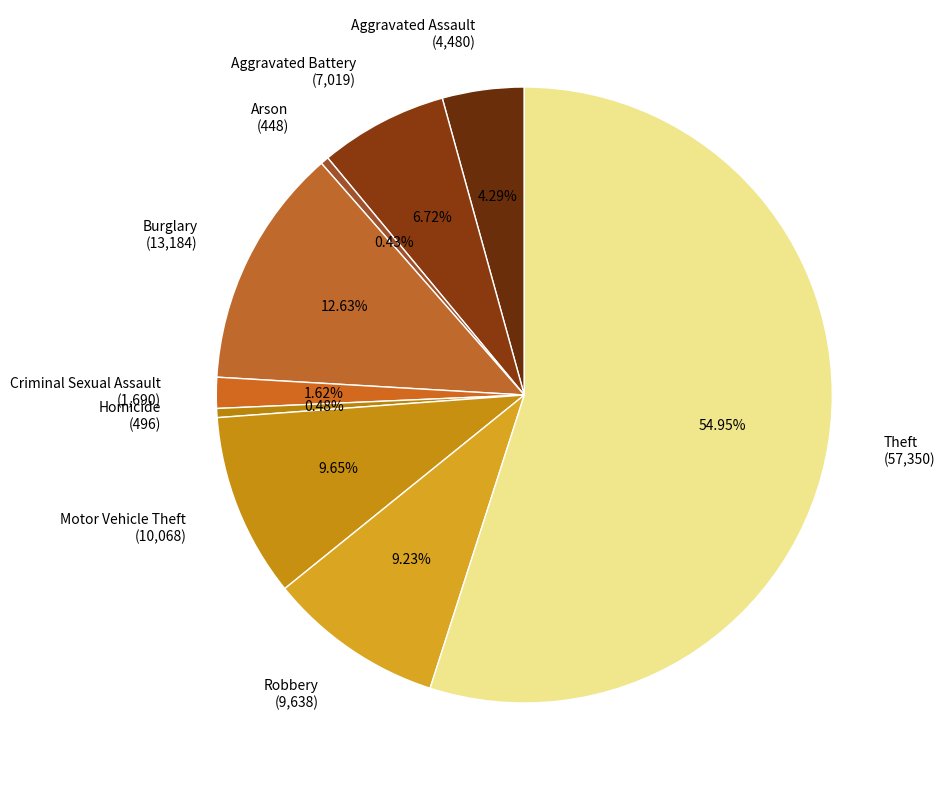

To the nearest percent, what is the difference between the largest and smallest slice percentages?

55%